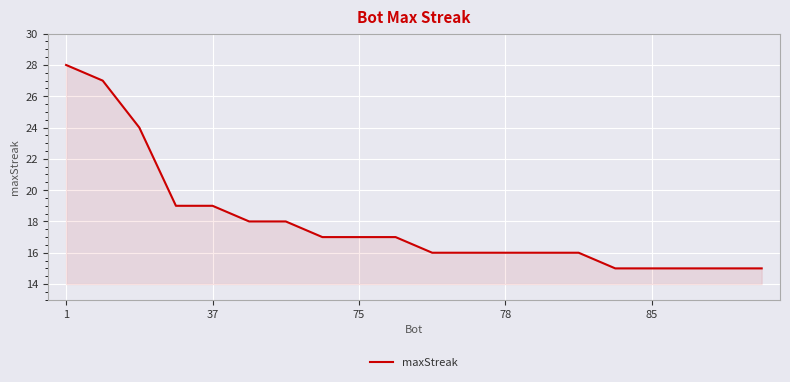

What is the smallest value displayed?

15